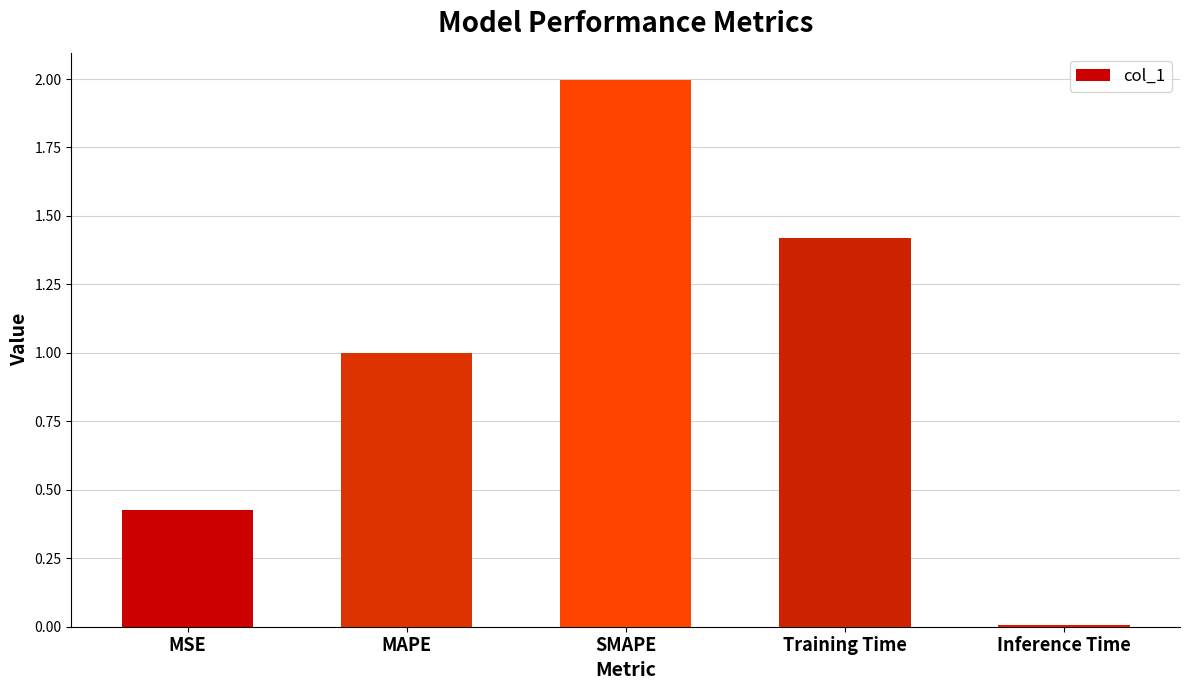

Where is the data nearest to the value 1?

MAPE